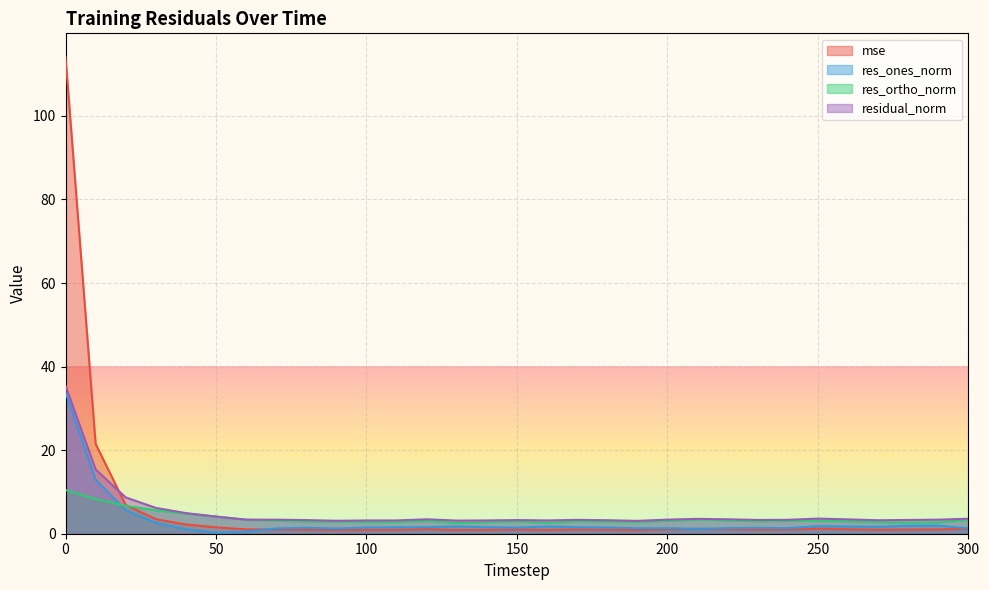

Where is the first local minimum for mse?

90